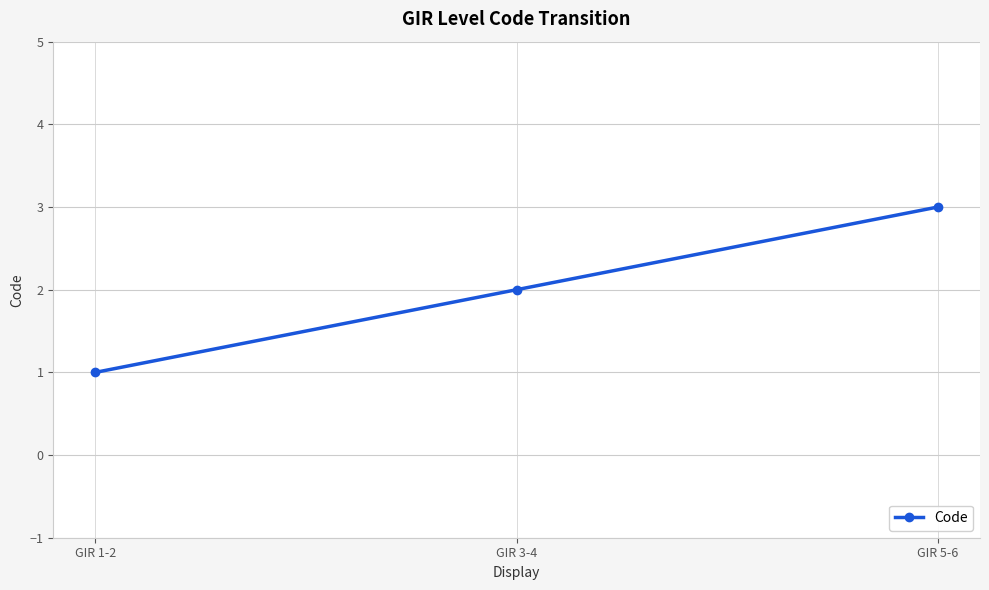

What position from the left is GIR 5-6?

3